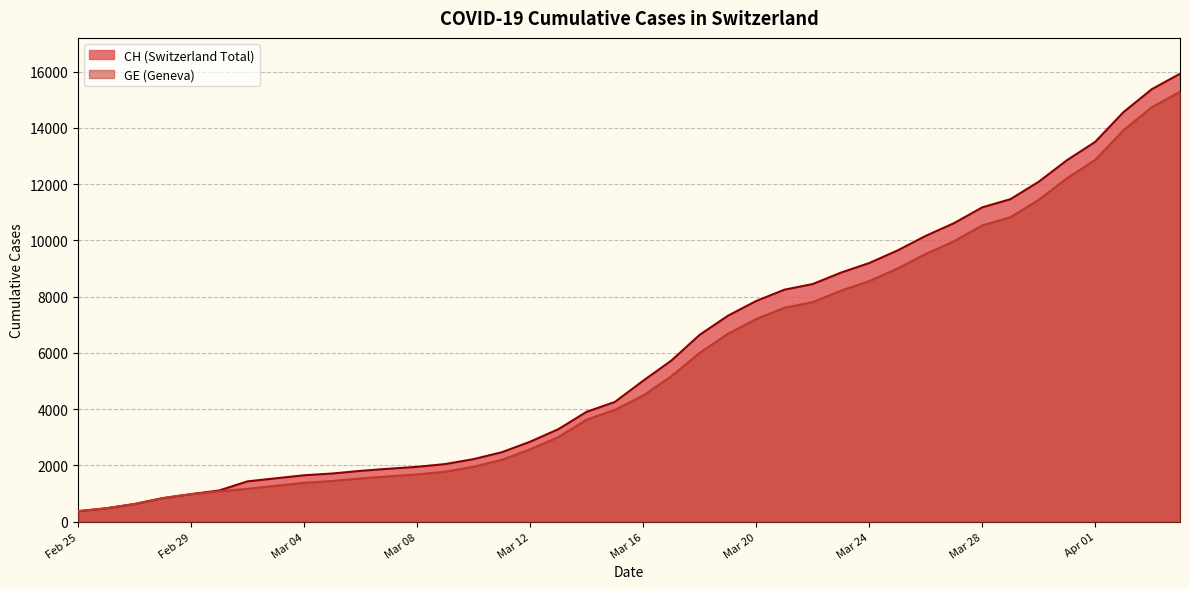

True or false: CH and GE intersect in this chart.

False